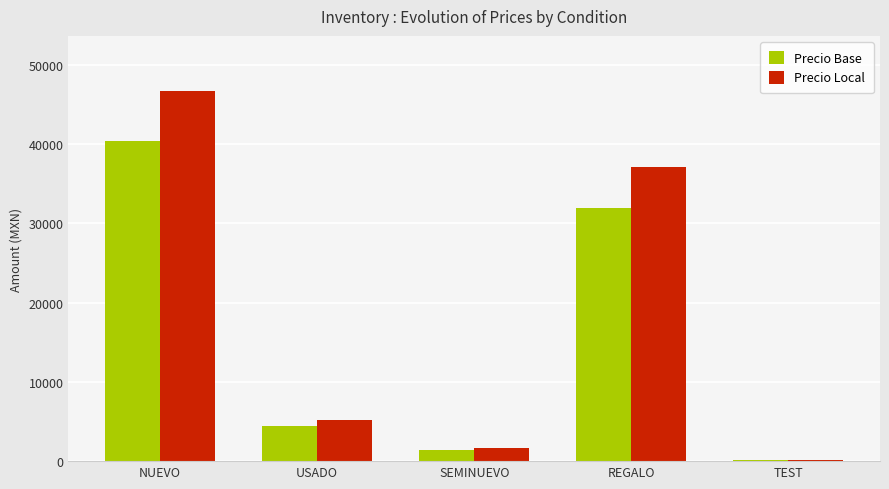

What value does the Precio Base series have at SEMINUEVO?

1400.0